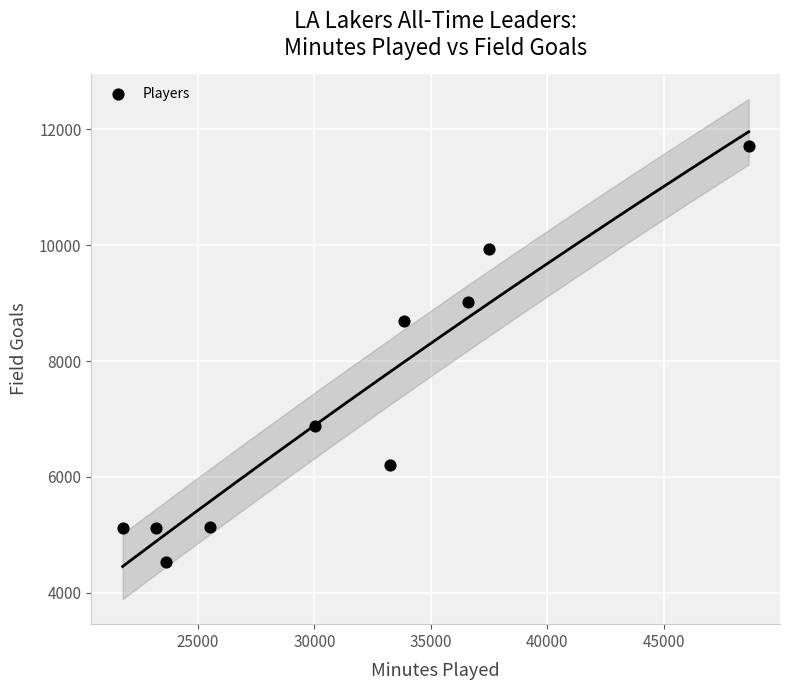

What is the average X value?

31395